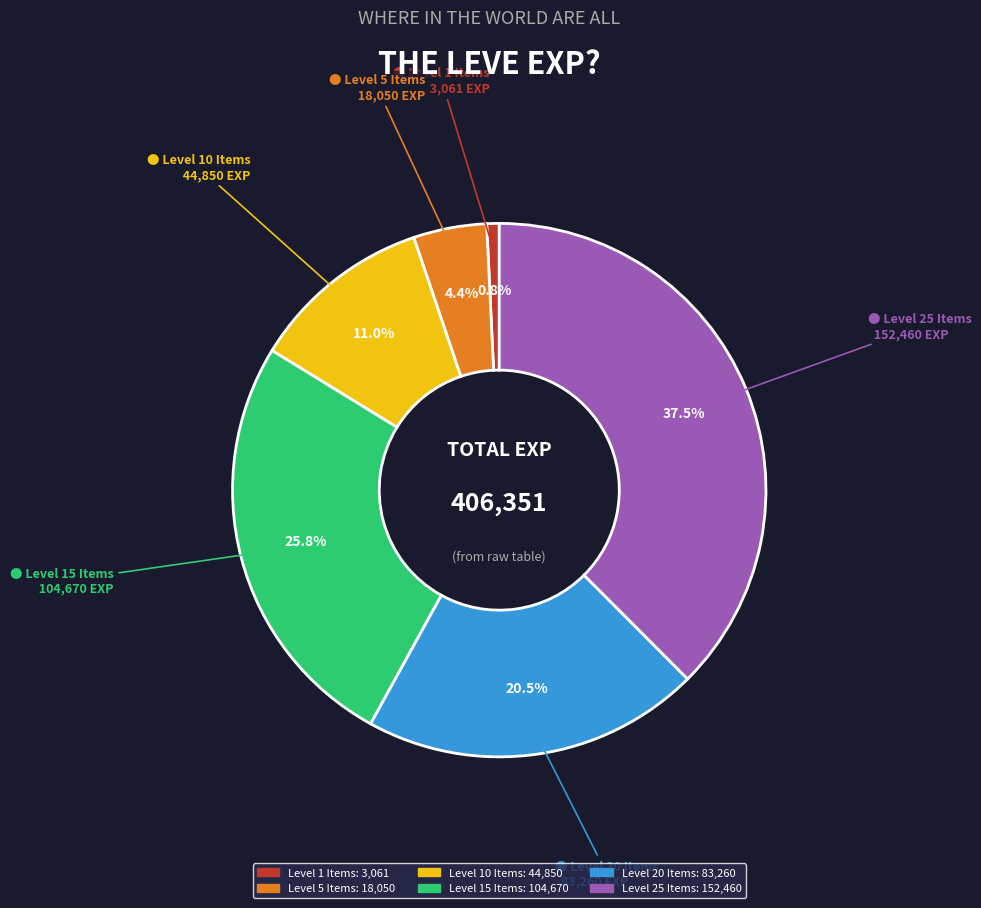

Is there a majority slice in this chart?

No